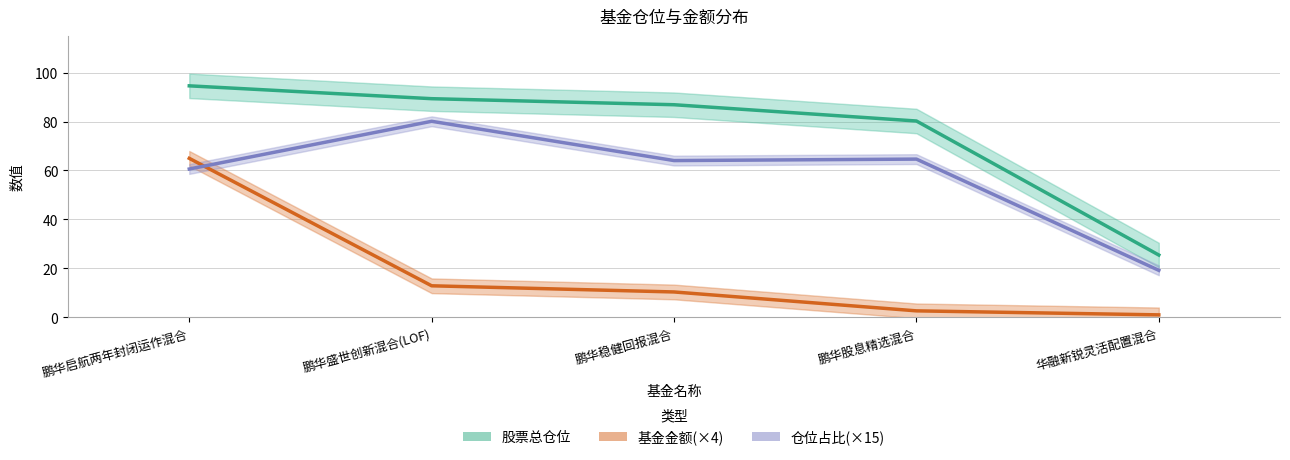

Count the number of categories in the chart.

5